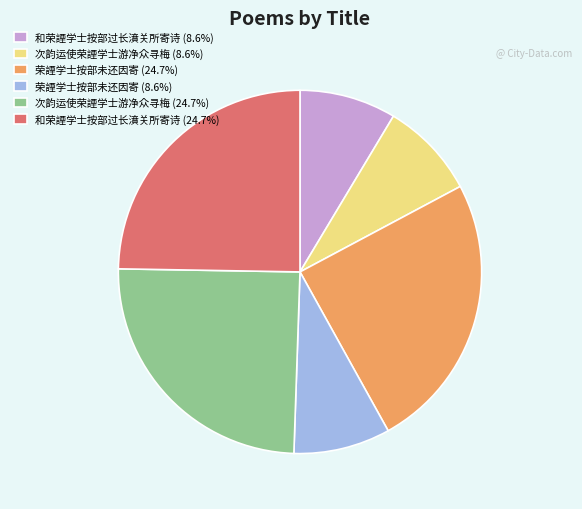

Do 次韵运使荣諲学士游净众寻梅 (24.7%) and 和荣諲学士按部过长濆关所寄诗 (8.6%) together represent more than half of the pie?

No